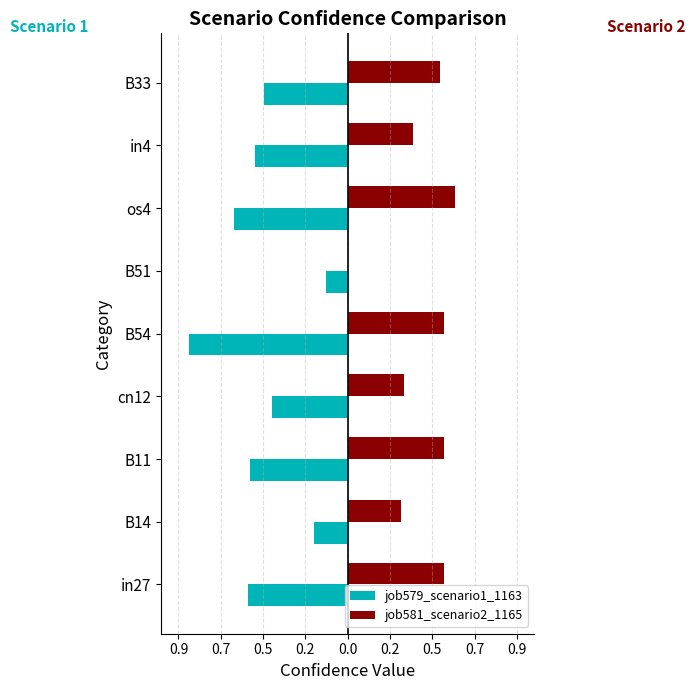

At how many categories does at least one series exceed 0?

8